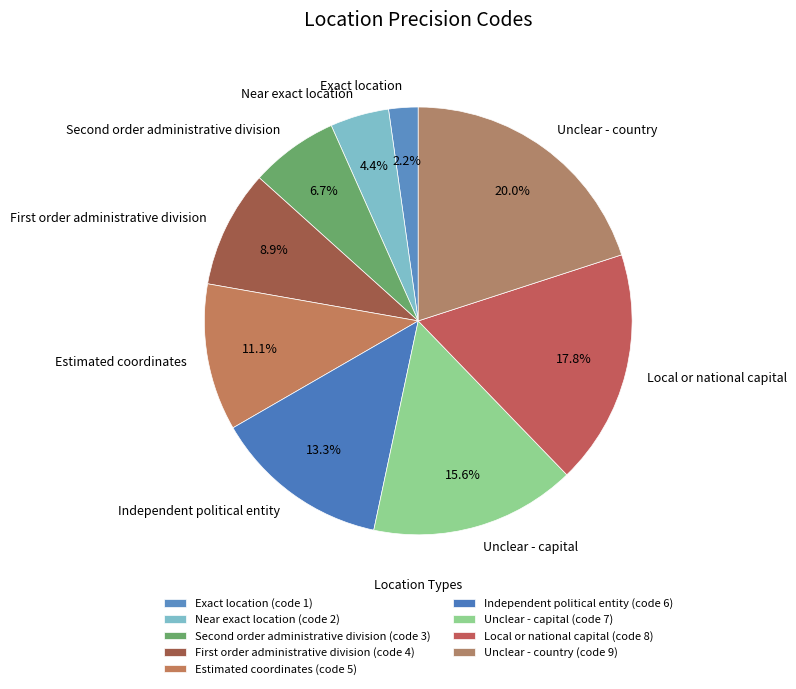

How many segments does this pie chart have?

9